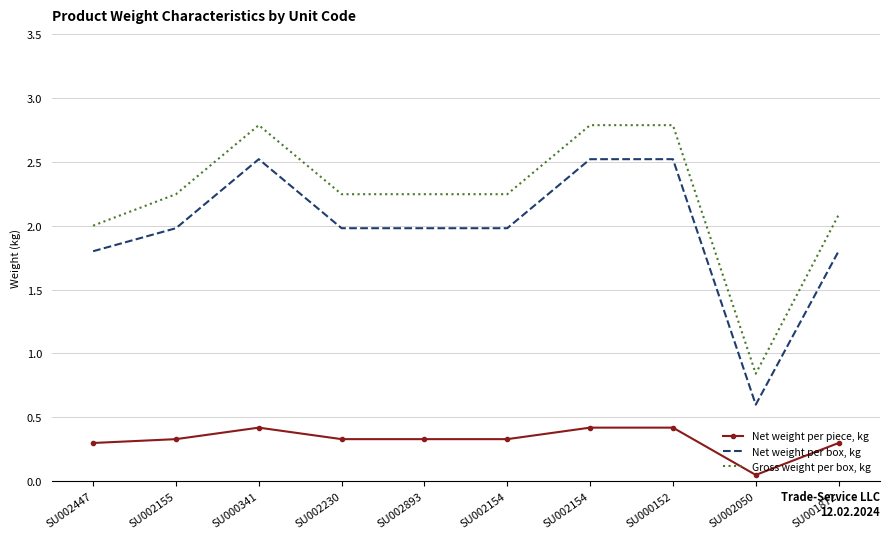

What is the lowest value of the Gross weight per box, kg series?

0.8